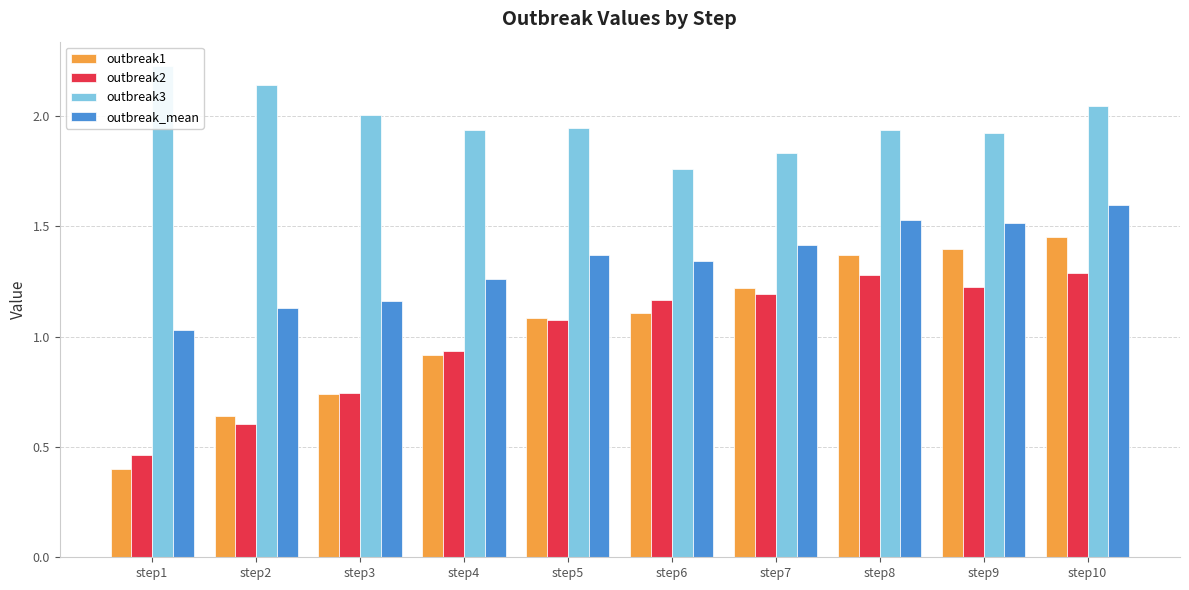

Which has a higher value, step3 or step5?

step5